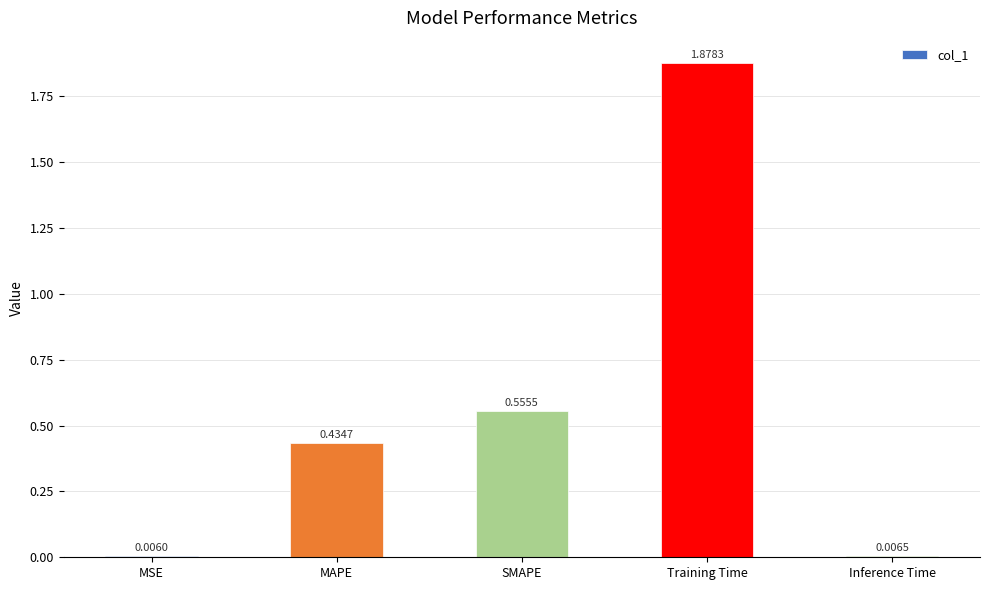

Which has a higher value, Training Time or Inference Time?

Training Time